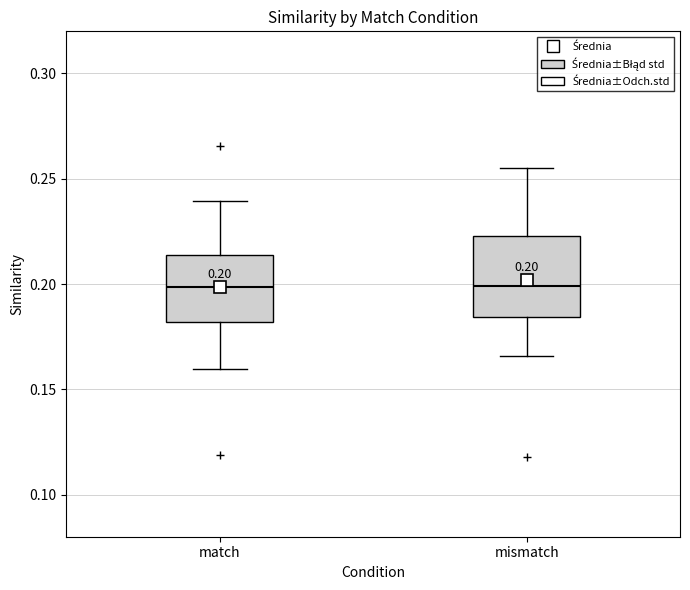

Comparing the boxes themselves (not the whiskers), which one is the tallest?

mismatch